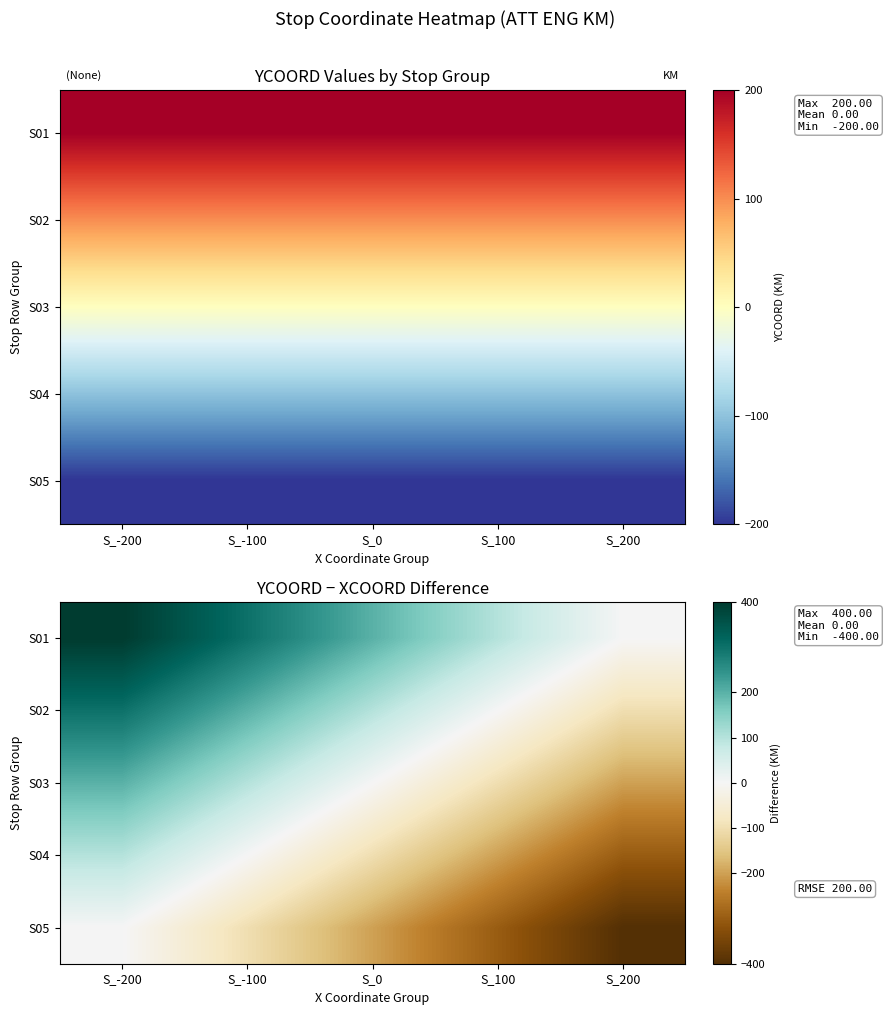

What is the average value of the S05 series?

-200